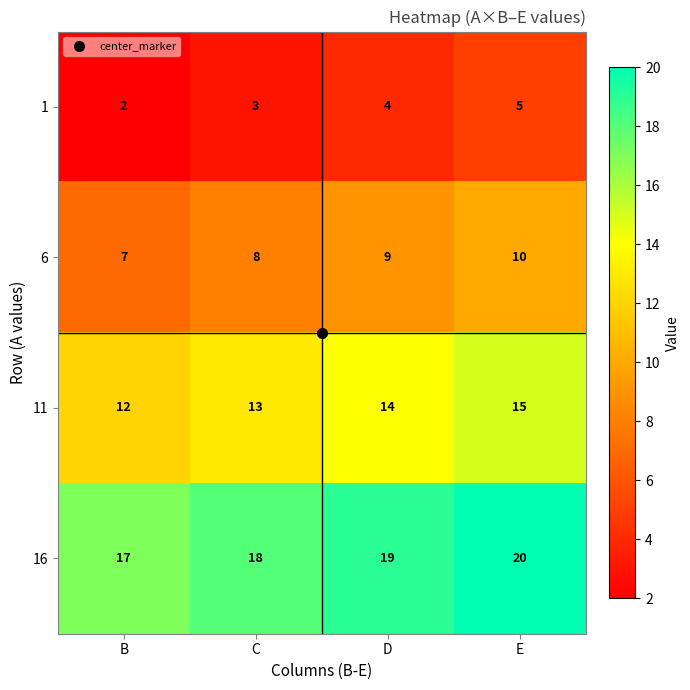

What is the spread (max minus min) of values at E?

15